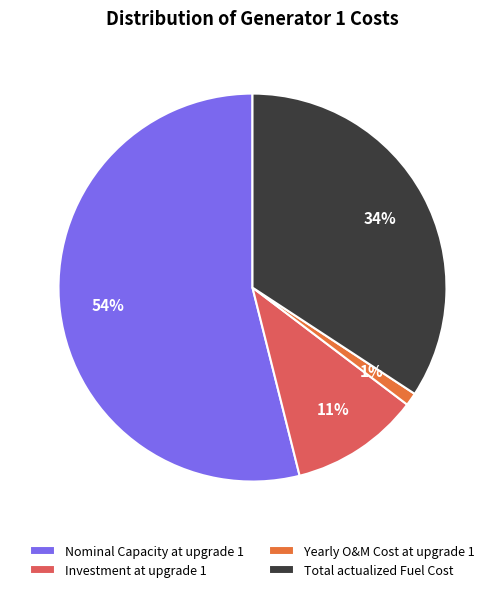

To the nearest percent, what percentage of the pie is Yearly O&M Cost at upgrade 1?

1%